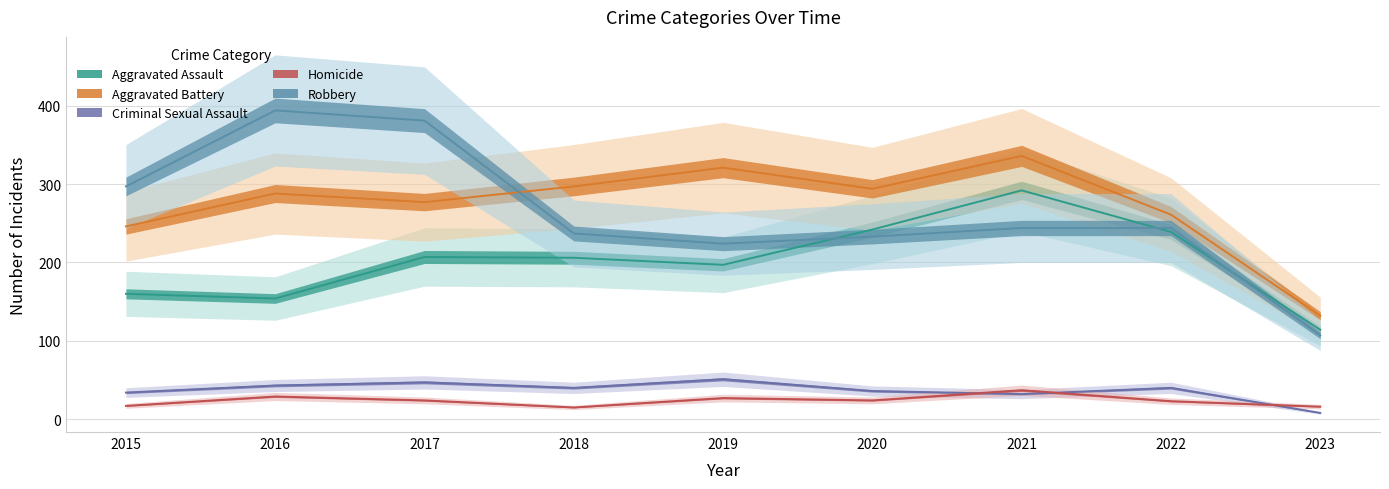

Which has a higher value, 2016 or 2019?

2019